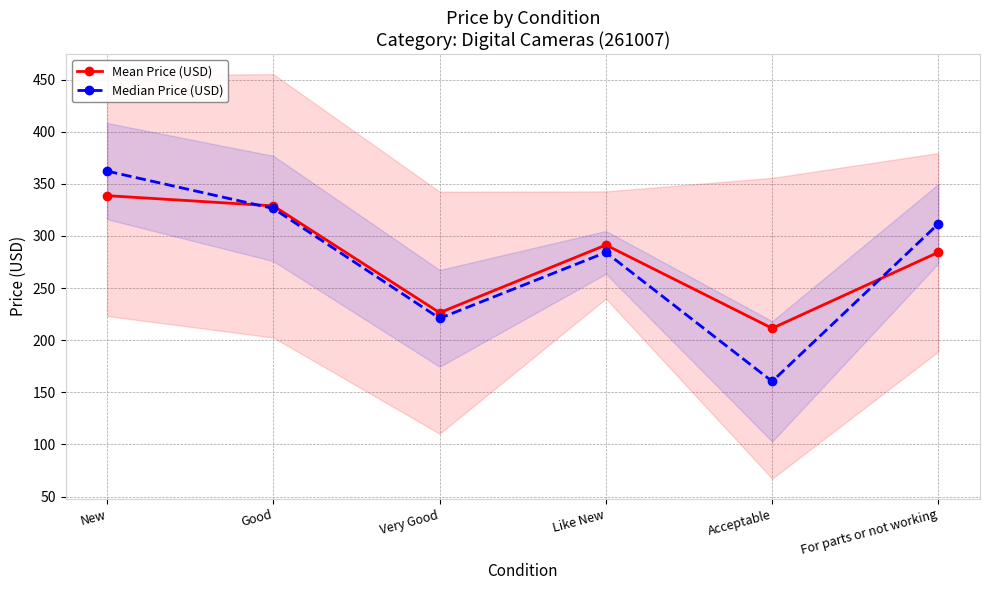

What is the minimum value shown in the chart?

160.4